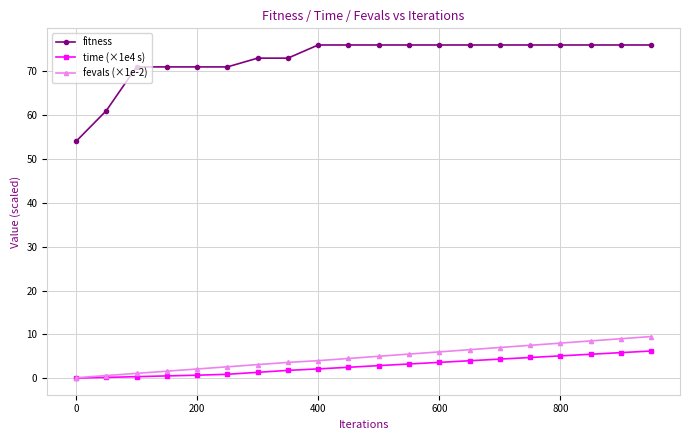

At how many categories does at least one series exceed 48?

20